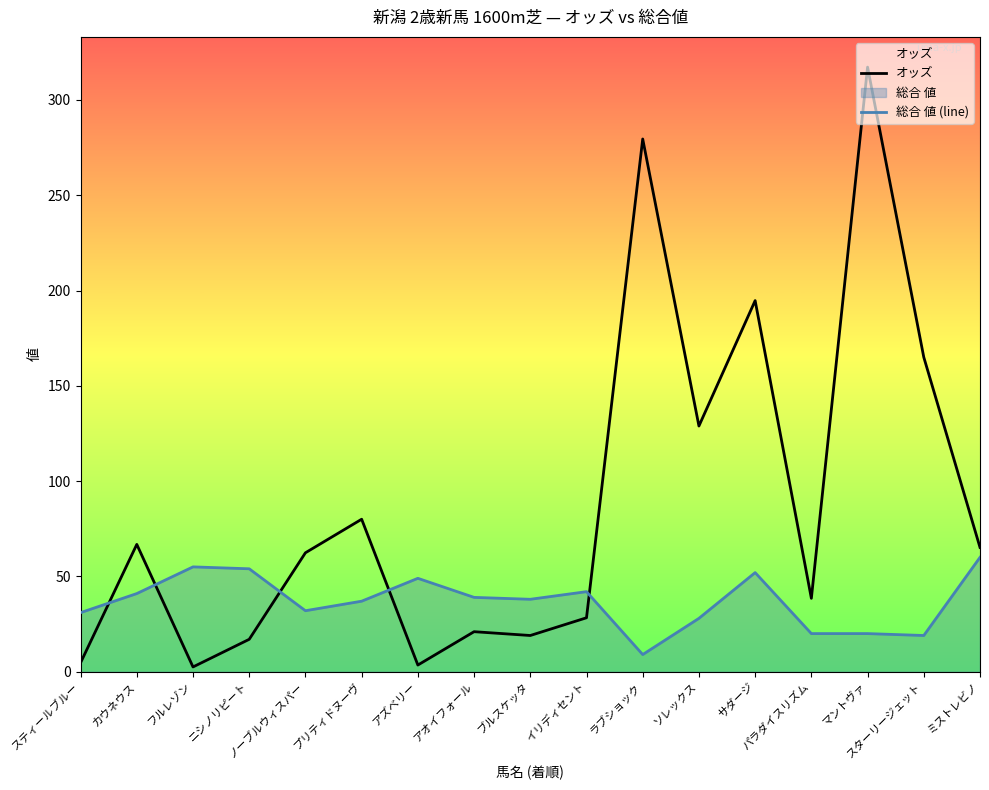

What is the highest value of the 総合 値 (line) series?

60.0